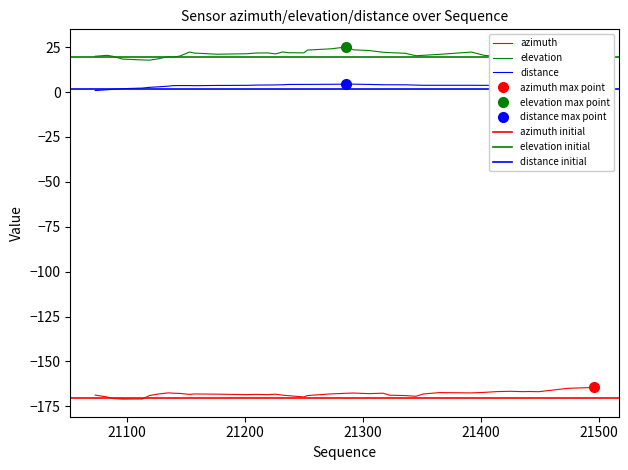

True or false: elevation has a value of 30.0 at 7.

False